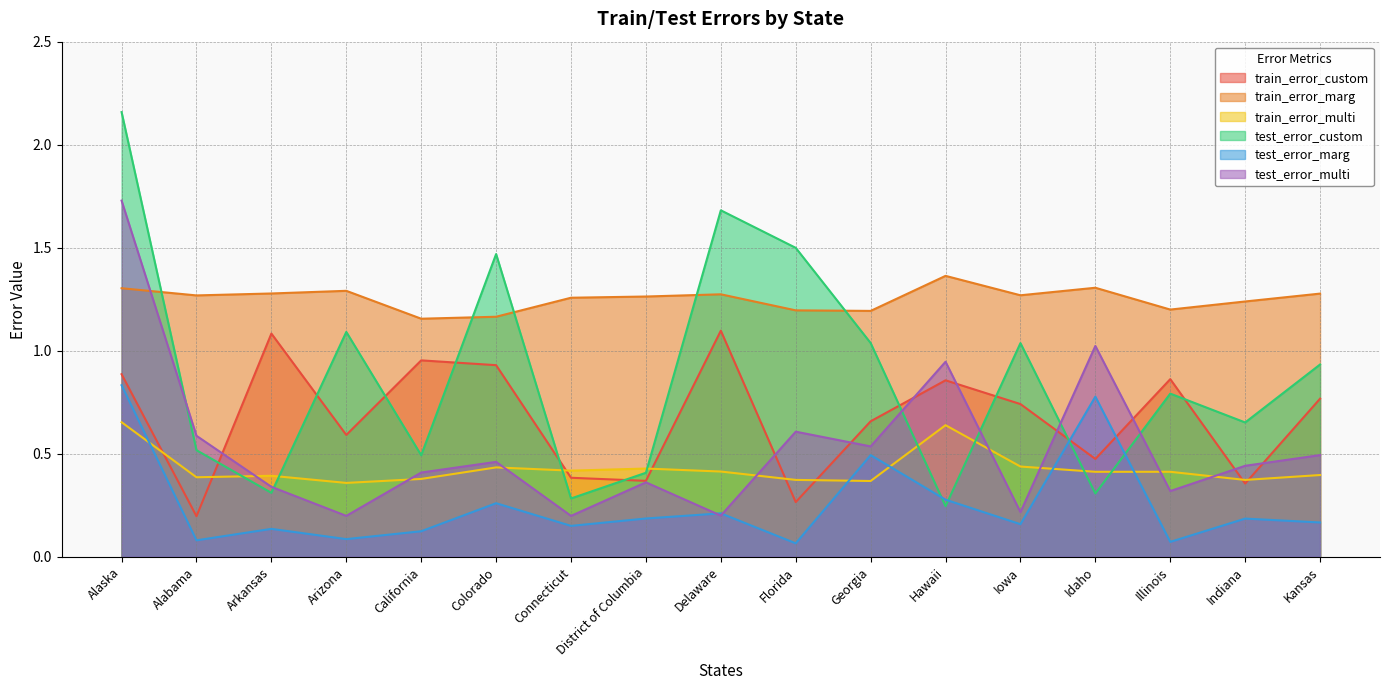

Is it true that train_error_marg equals 0.3 at Arizona?

False